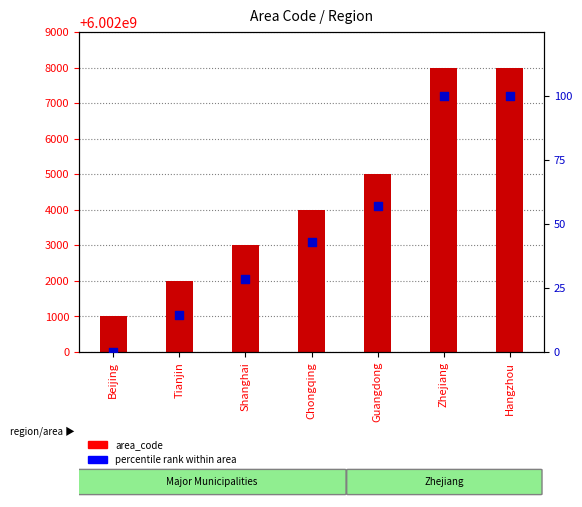

Which series has the largest total across all categories?

area_code